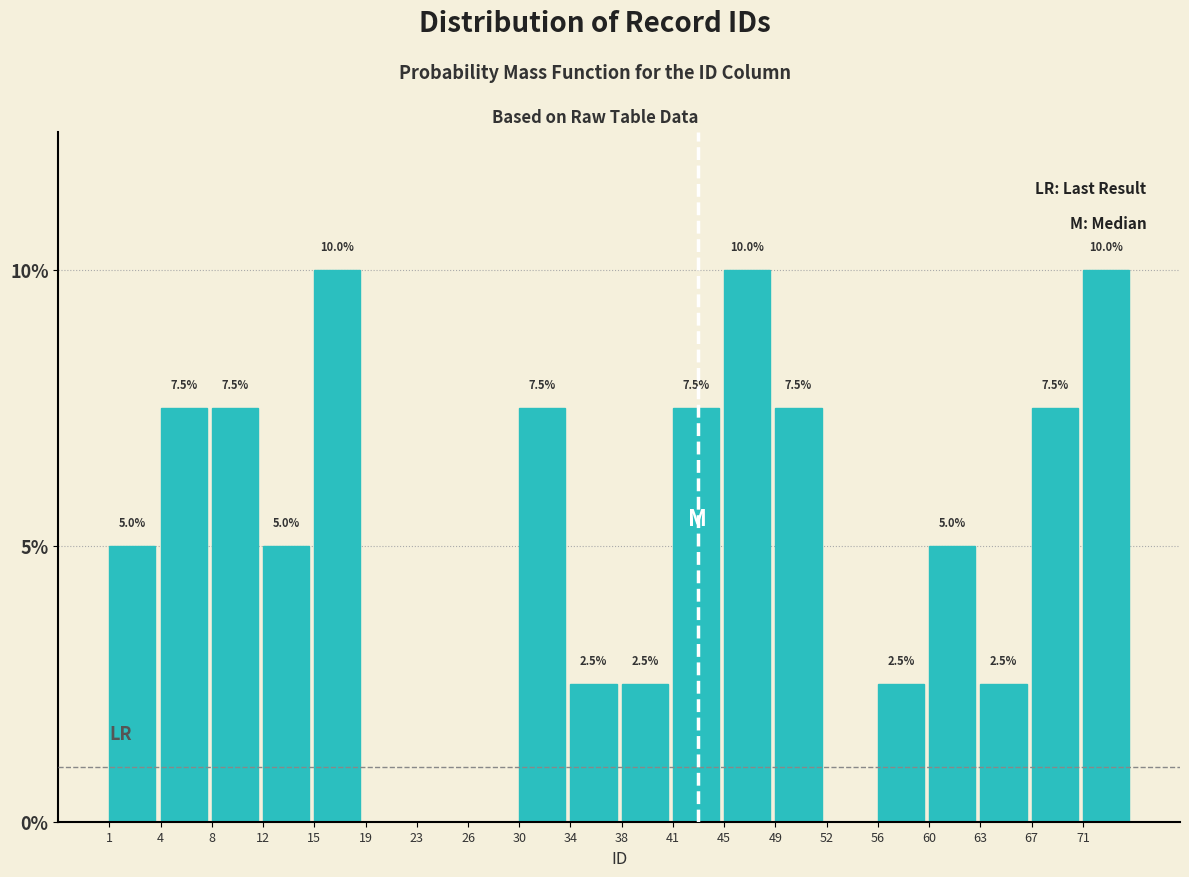

Reading left to right, extract all data points from this chart.

1=5.0	4=7.5	8=7.5	12=5.0	15=10.0	19=0.0	23=0.0	26=0.0	30=7.5	34=2.5	38=2.5	41=7.5	45=10.0	49=7.5	52=0.0	56=2.5	60=5.0	63=2.5	67=7.5	71=10.0